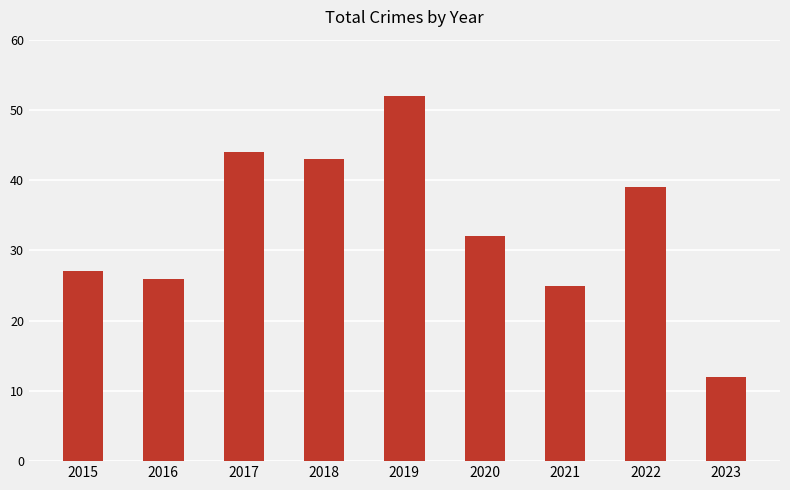

List the labels in order of value, smallest first.

2023, 2021, 2016, 2015, 2020, 2022, 2018, 2017, 2019